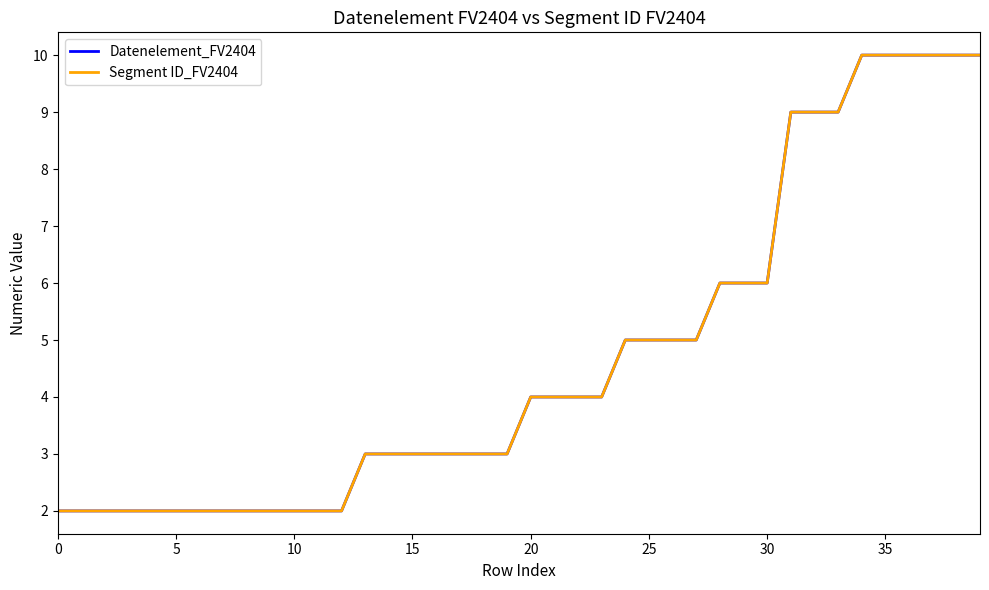

Does the chart display data point markers on the line(s)?

No